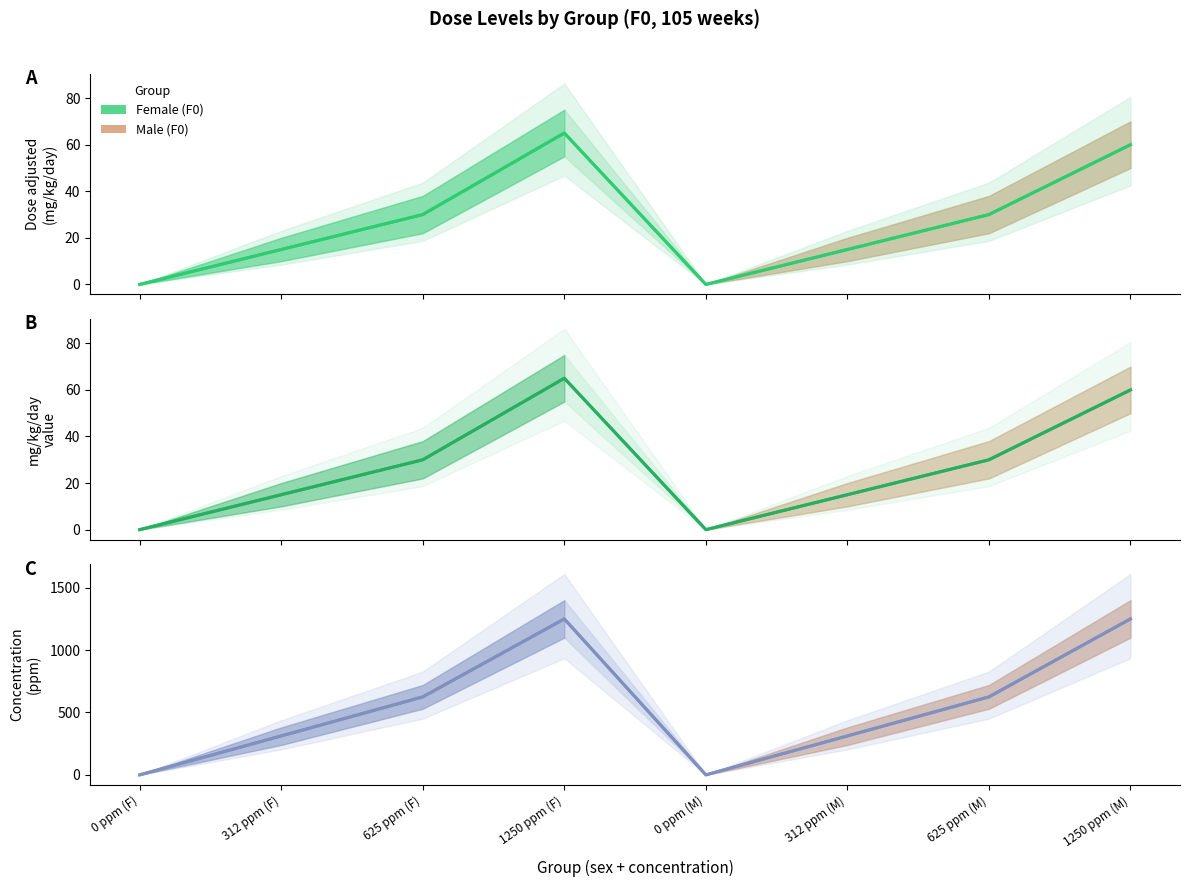

Where is Mg Kg Day Value nearest to the value 32?

625 ppm (F)